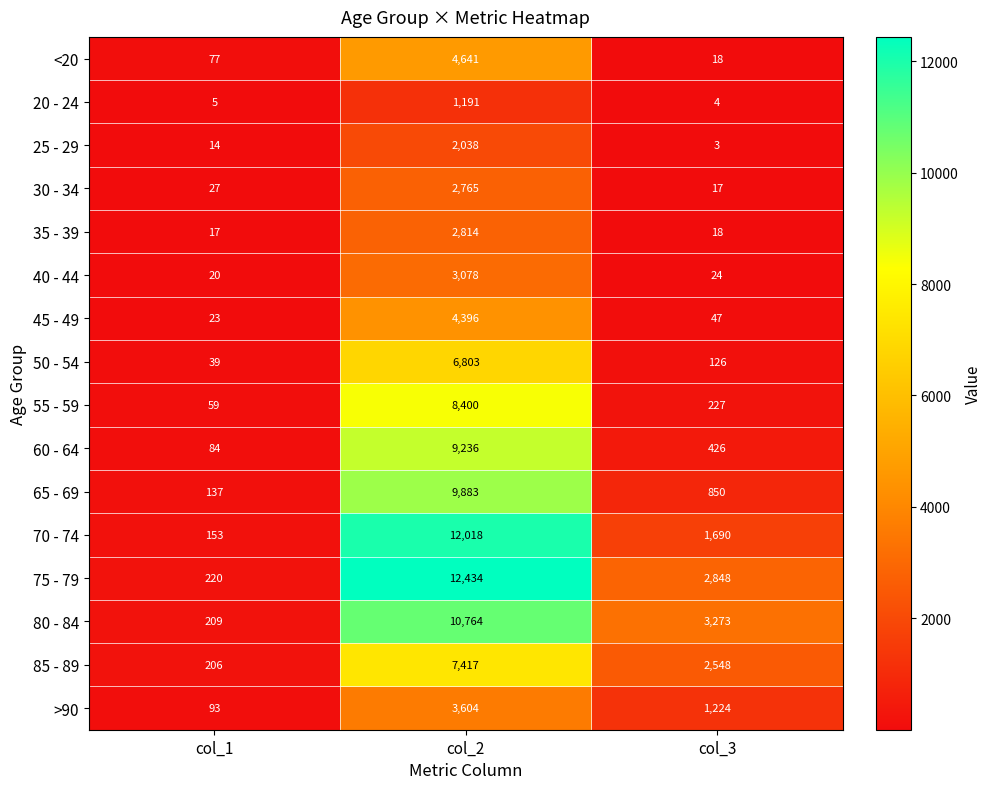

What is the difference between the highest and lowest values at col_2?

11243